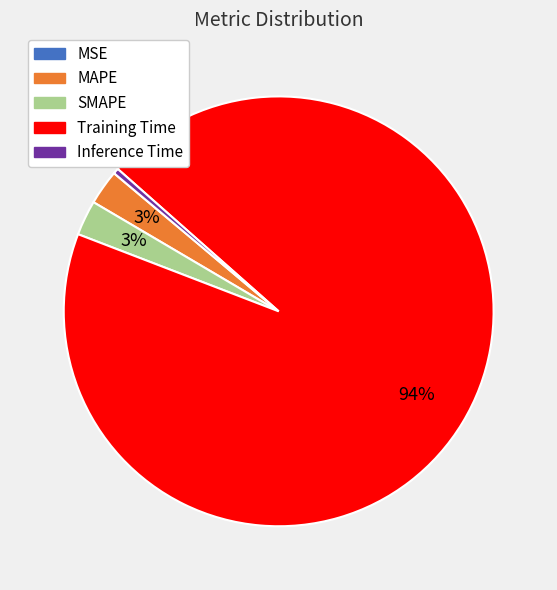

Combined, do SMAPE and Inference Time account for over 50%?

No